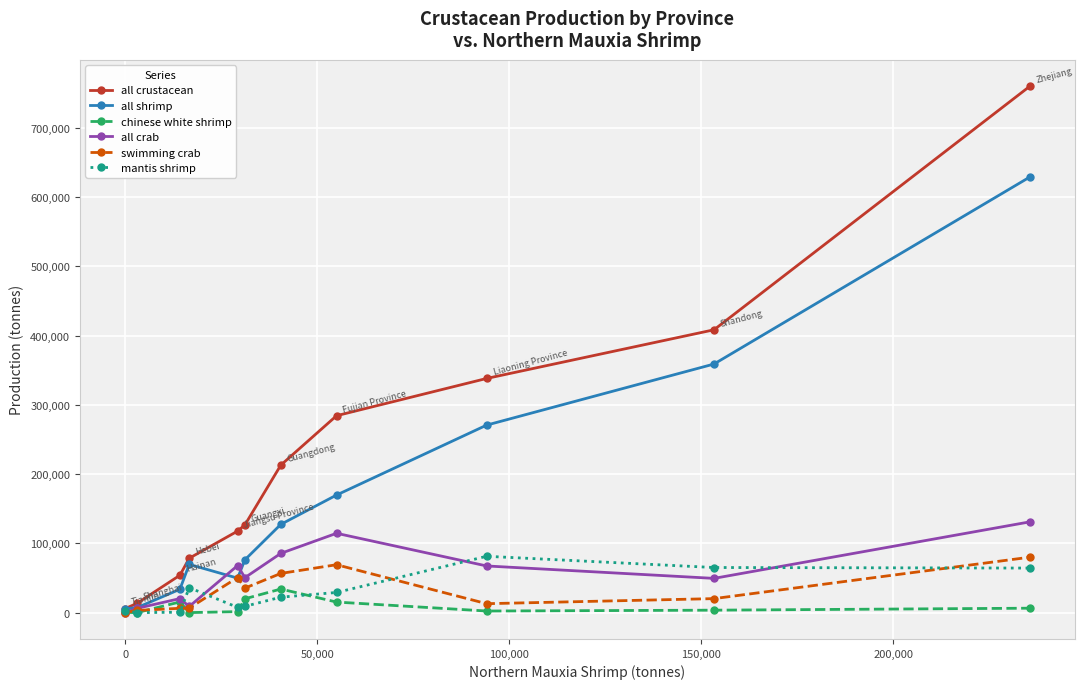

How many lines are shown in the chart?

6